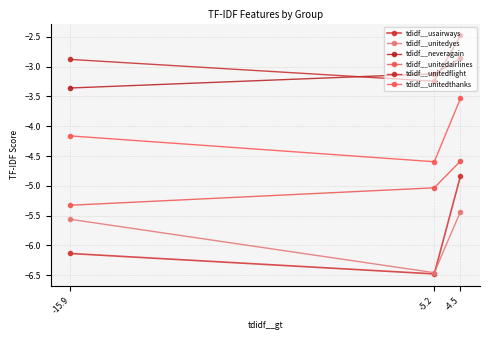

What is the label of the 3rd point from the right?

-15.9